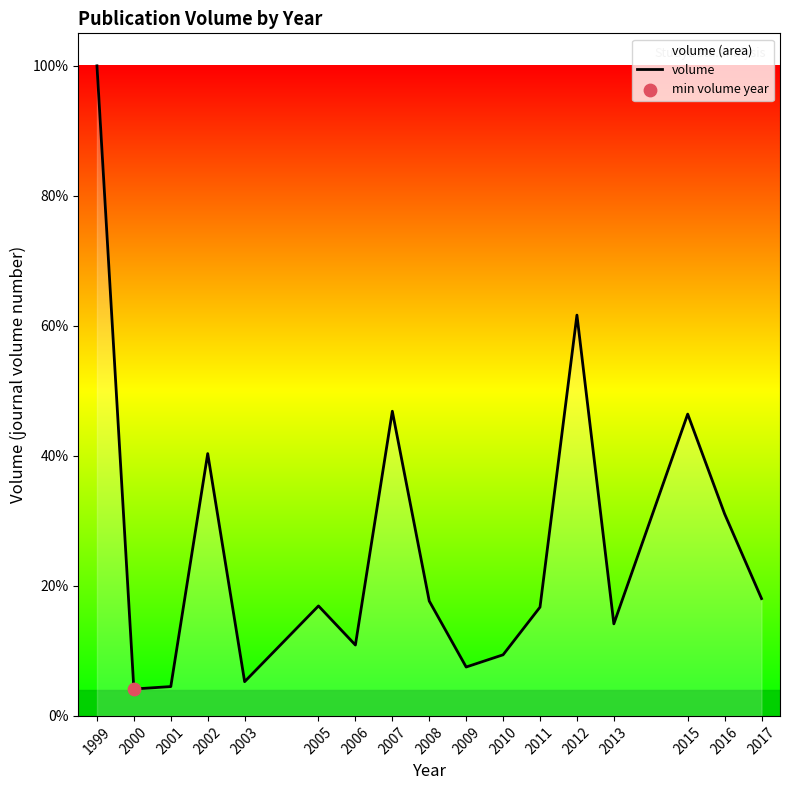

What is the change in value from 2008 to 2012?

+44.0